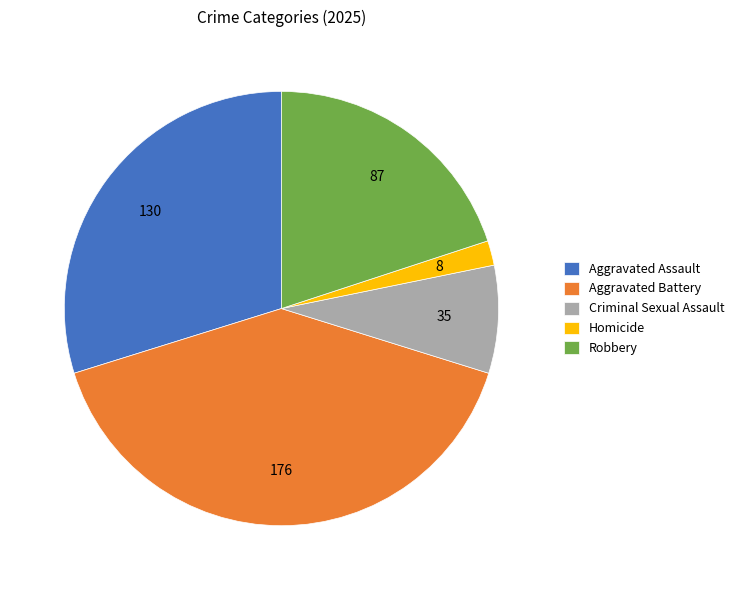

Which slice is the largest?

176